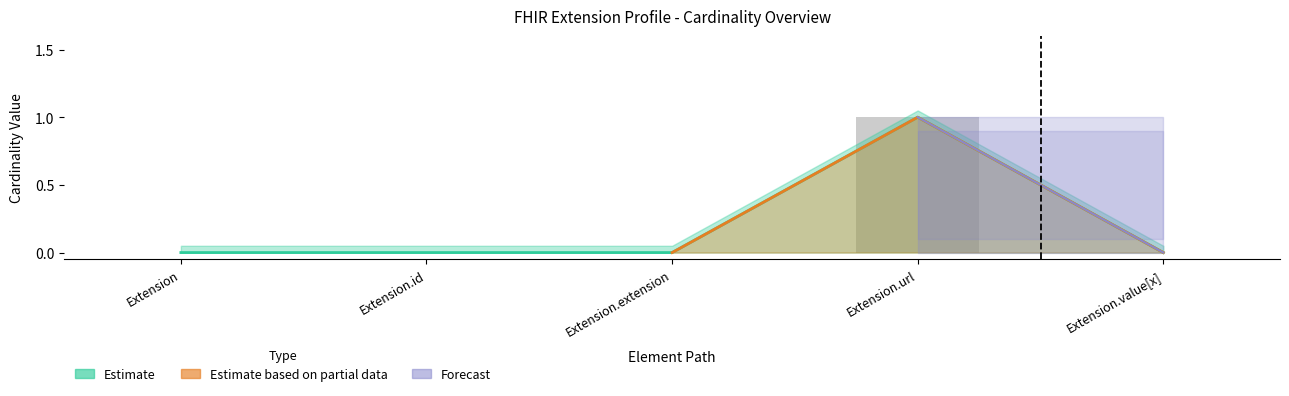

The value of Base Min at Extension.url is 0. True or false?

False